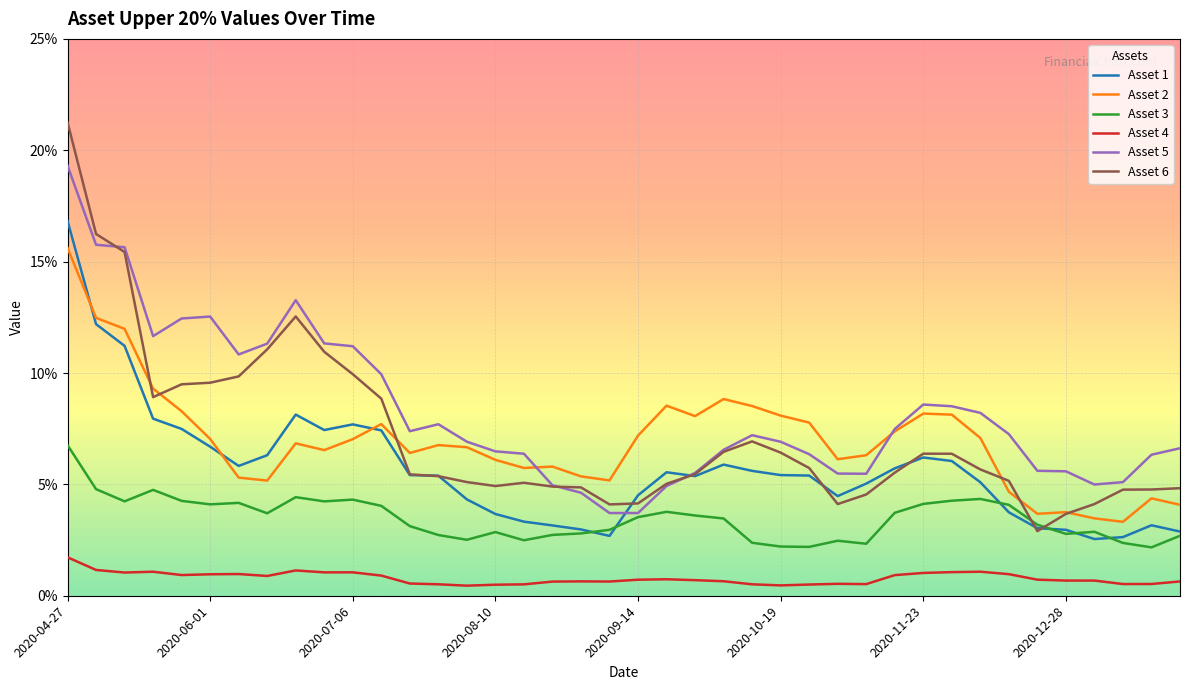

List the series in order of their peak value, highest first.

Asset 6, Asset 5, Asset 1, Asset 2, Asset 3, Asset 4